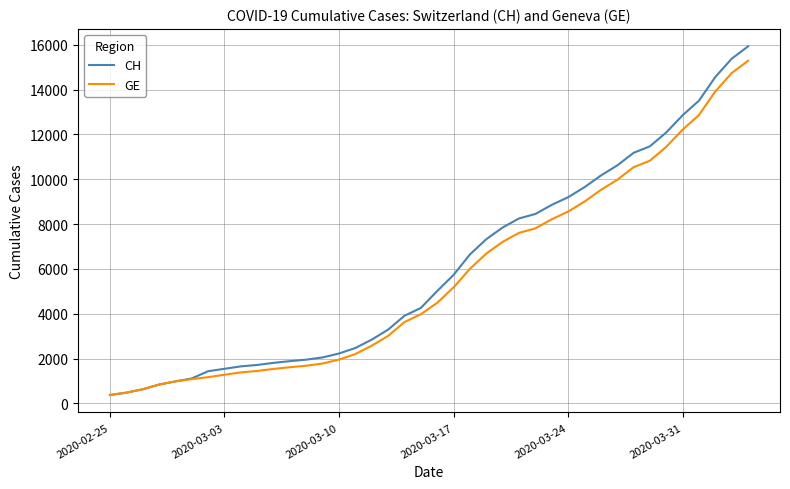

Which series has the largest range (max minus min)?

CH